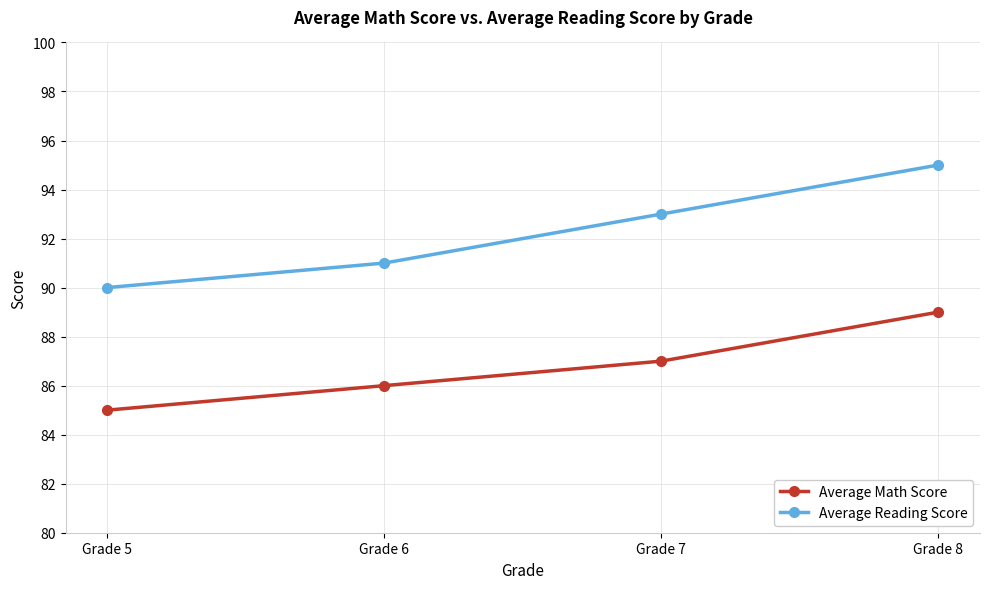

Which series has the widest spread of values?

Average Reading Score